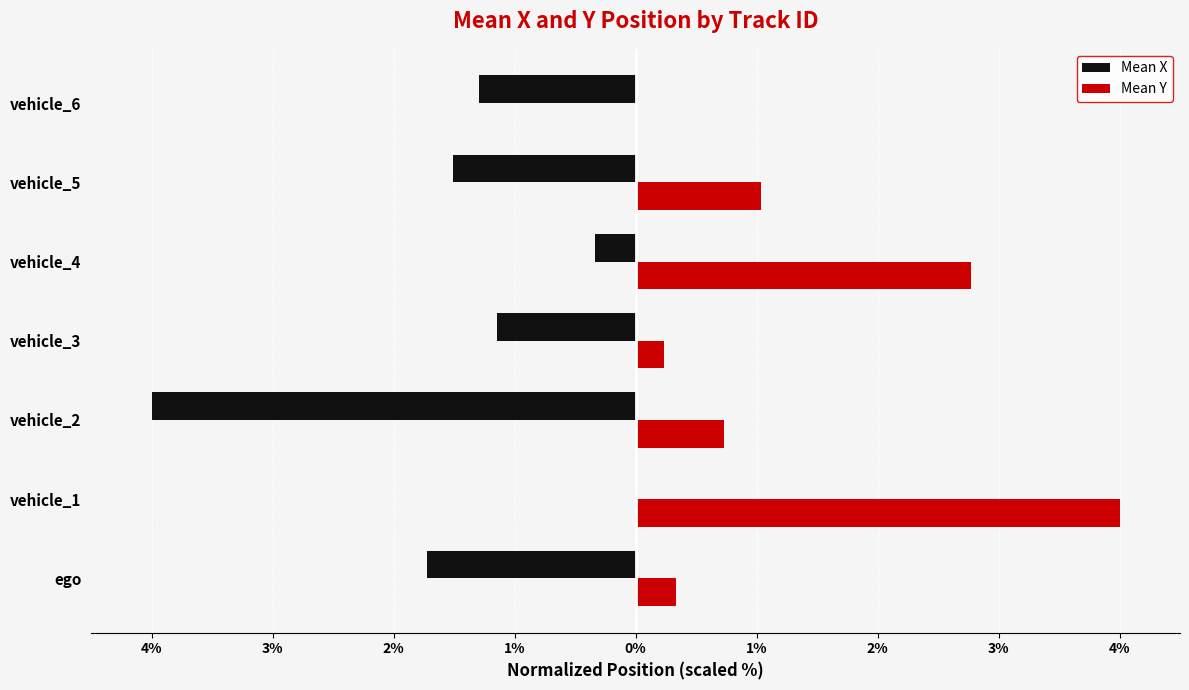

Which series has the widest spread of values?

Mean X